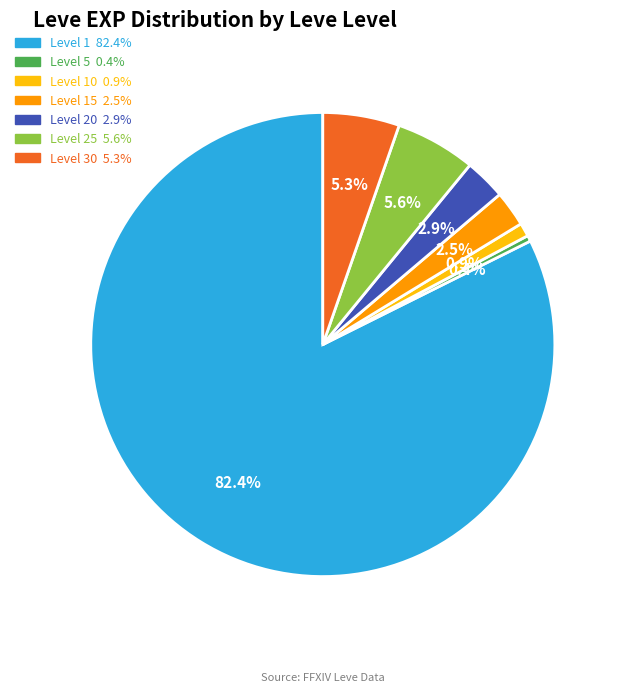

To the nearest percent, what is the difference between the largest and smallest slice percentages?

82%